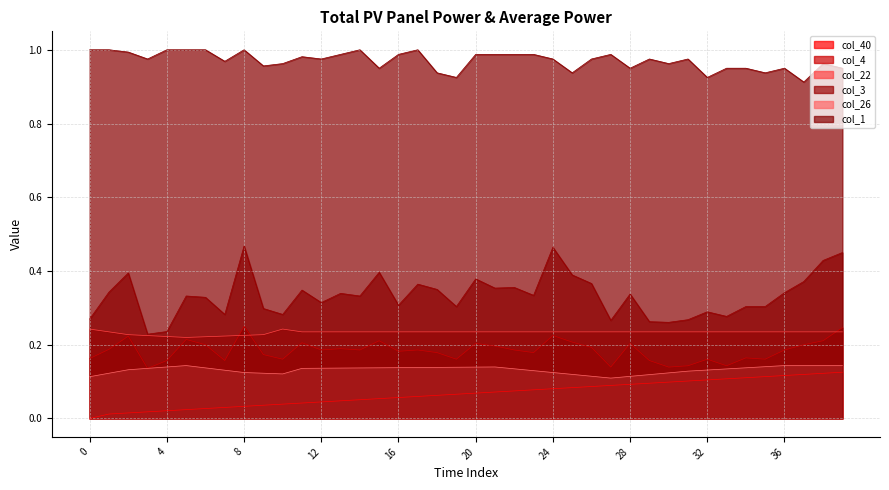

Is the value of col_40 at 7 greater than the value of col_4 at 14?

No